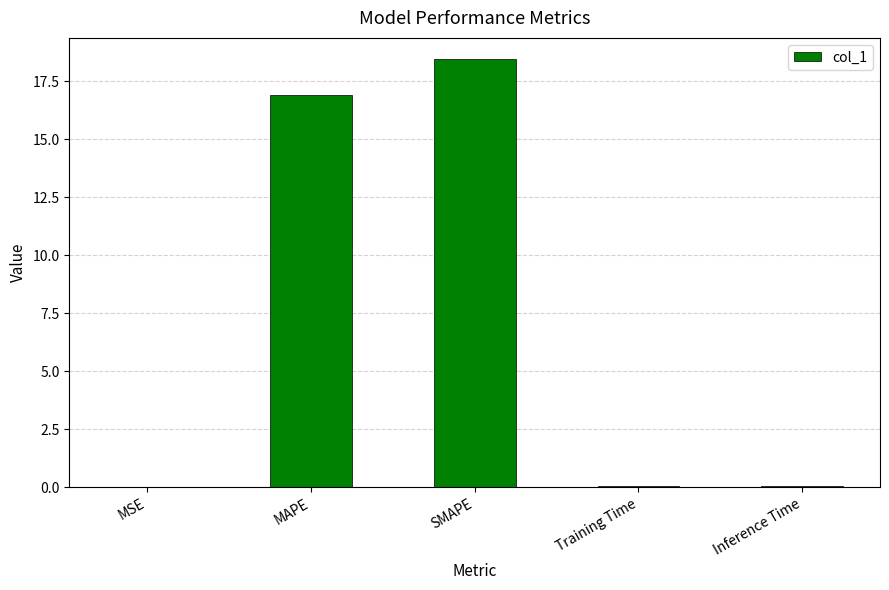

The value at MSE is 0.0. True or false?

True